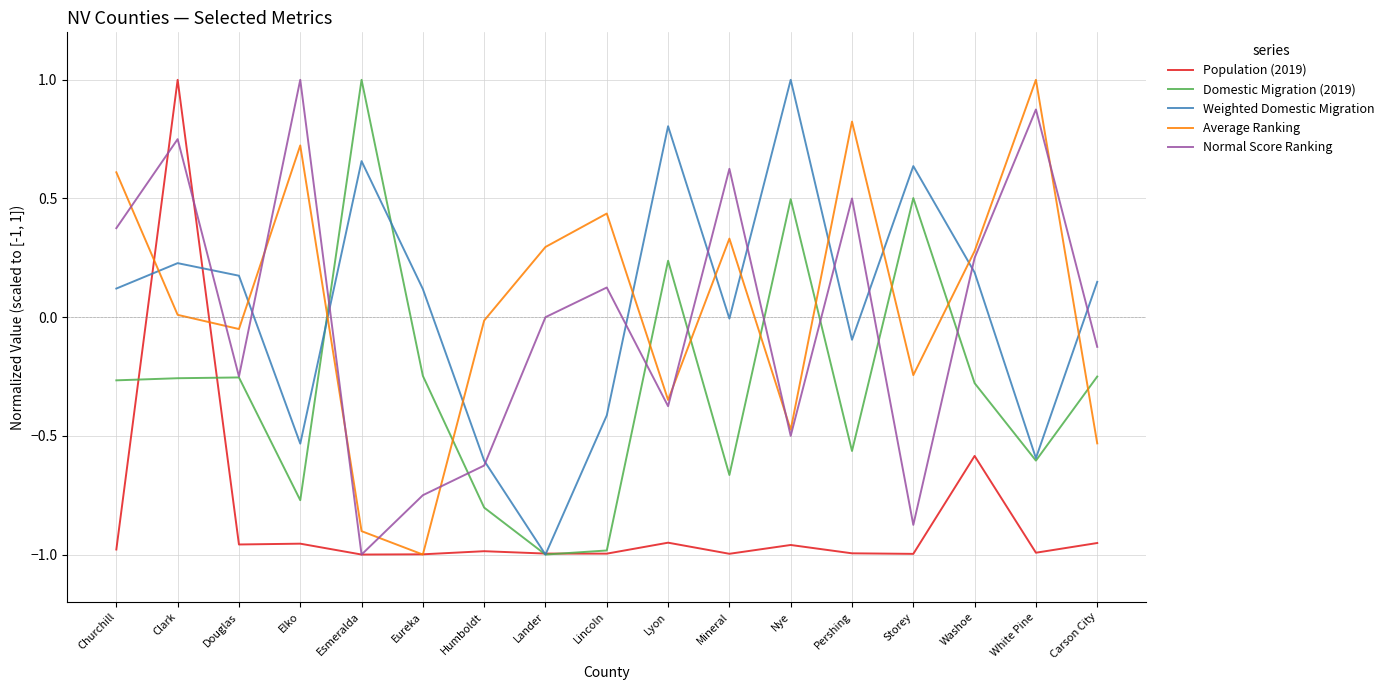

Where is Normal Score Ranking nearest to the value 0?

Lander